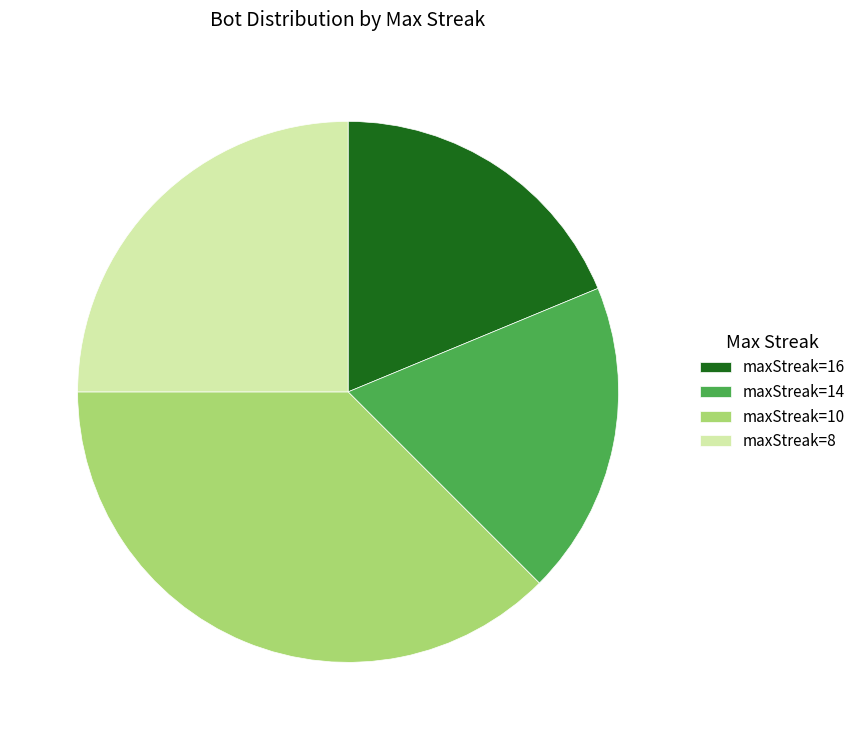

Do maxStreak=16 and maxStreak=14 together represent more than half of the pie?

No